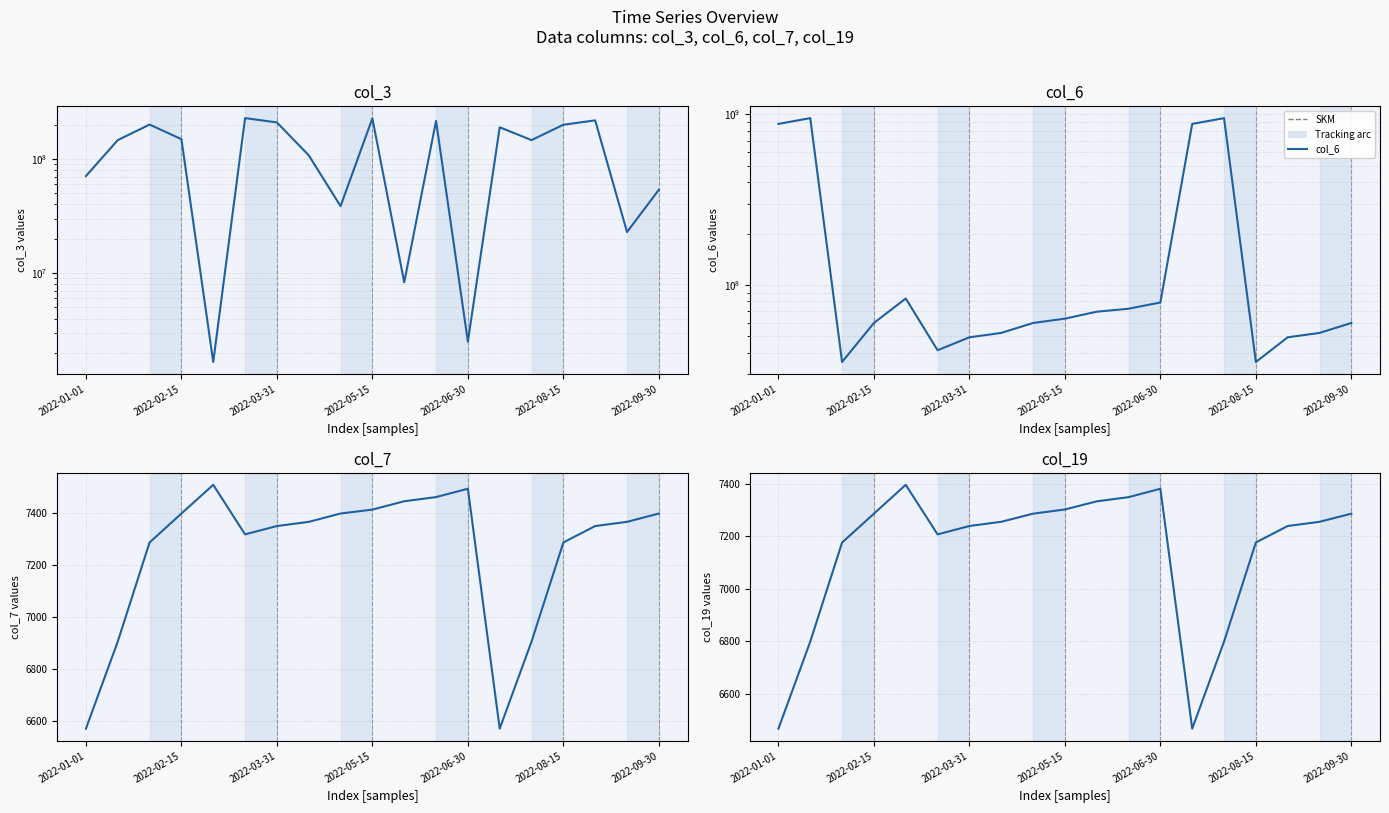

At how many categories does at least one series exceed 255045598?

4